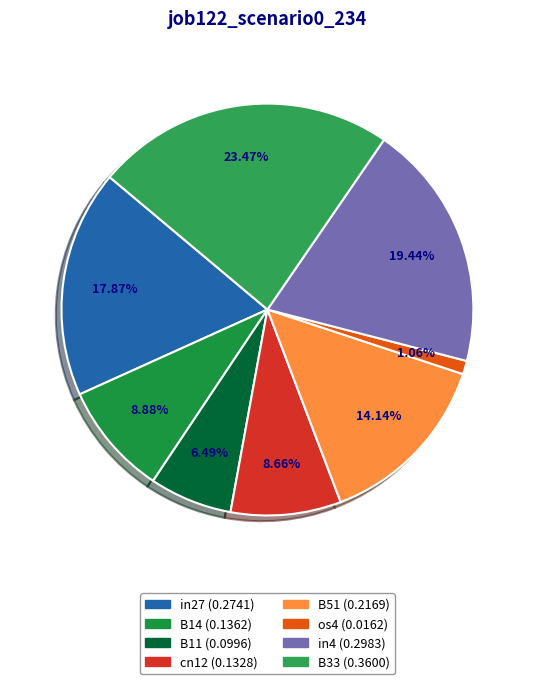

Is the sum of in4 and in27 greater than half?

No